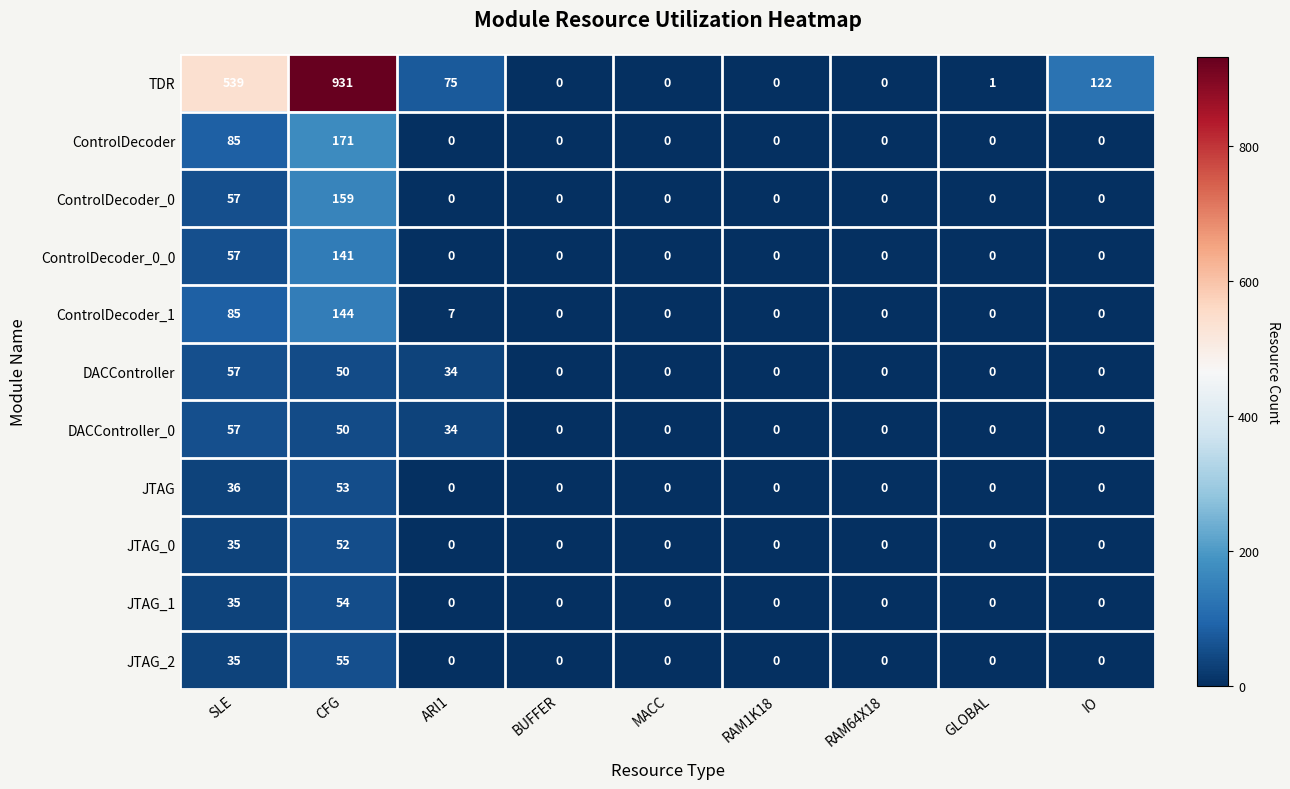

At which label is JTAG_0 closest to 26?

SLE